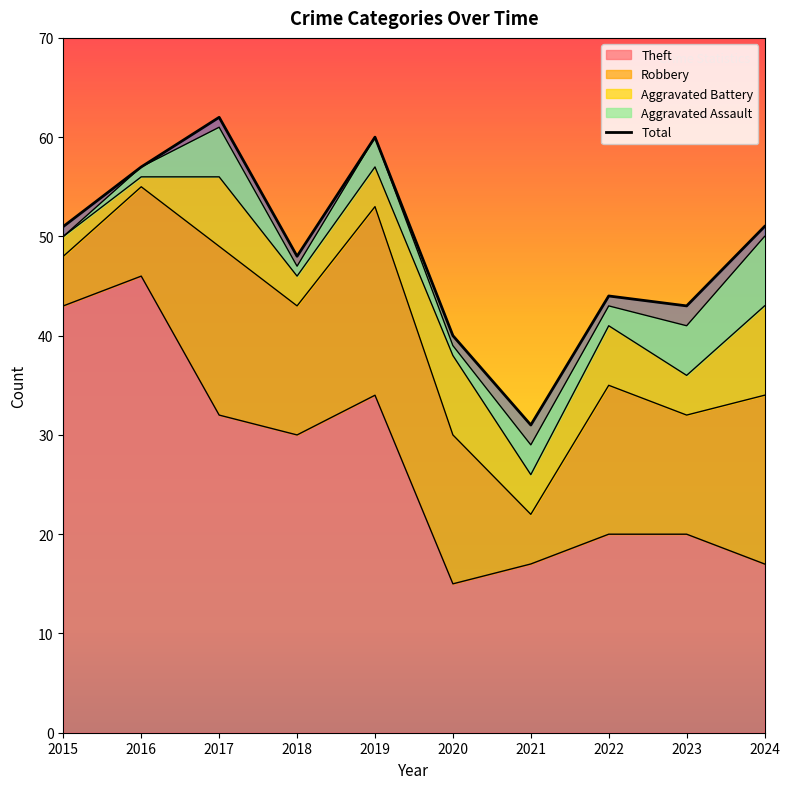

Where is the first local minimum for Aggravated Battery?

2016